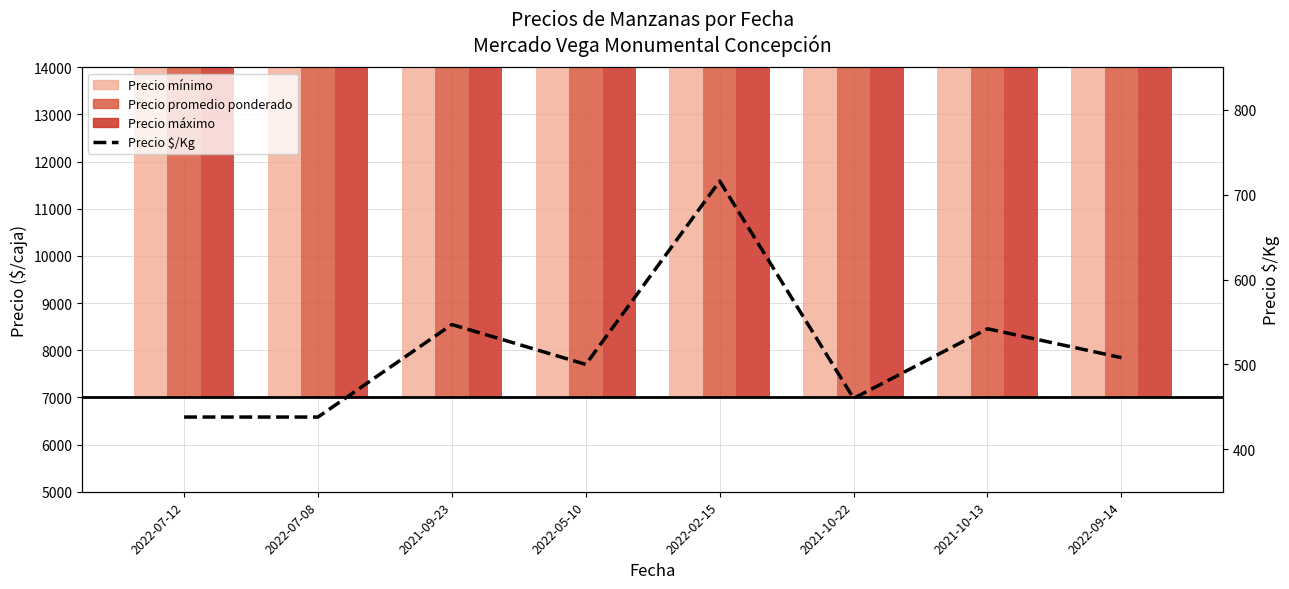

How many groups of bars are there?

8